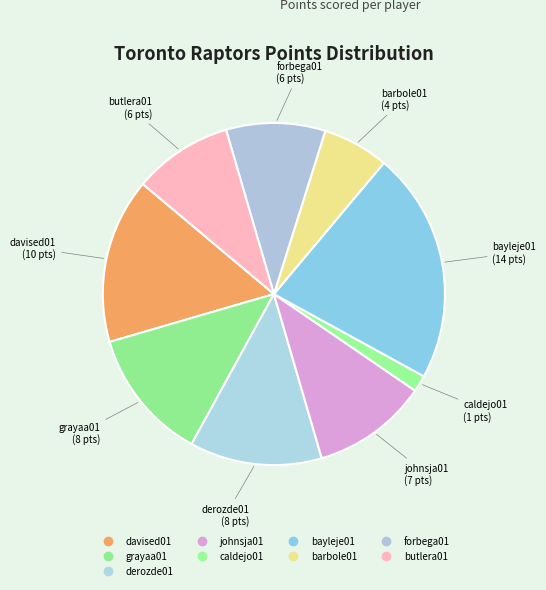

How many slices are in this pie chart?

9